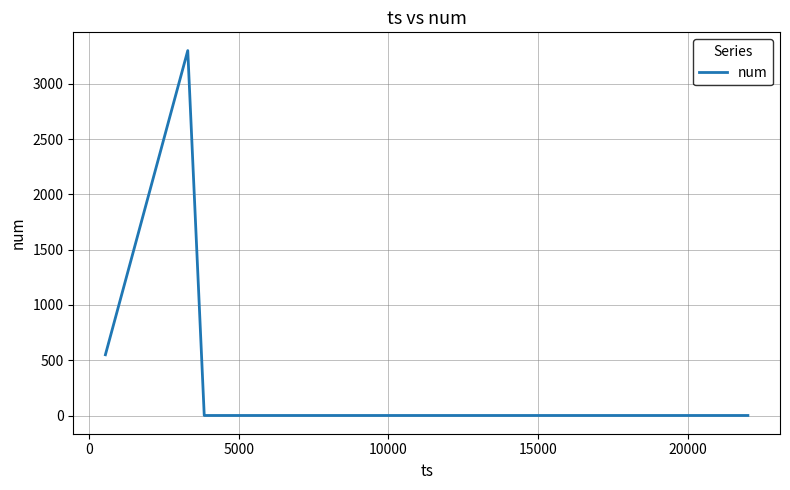

What is the maximum value shown in the chart?

3300